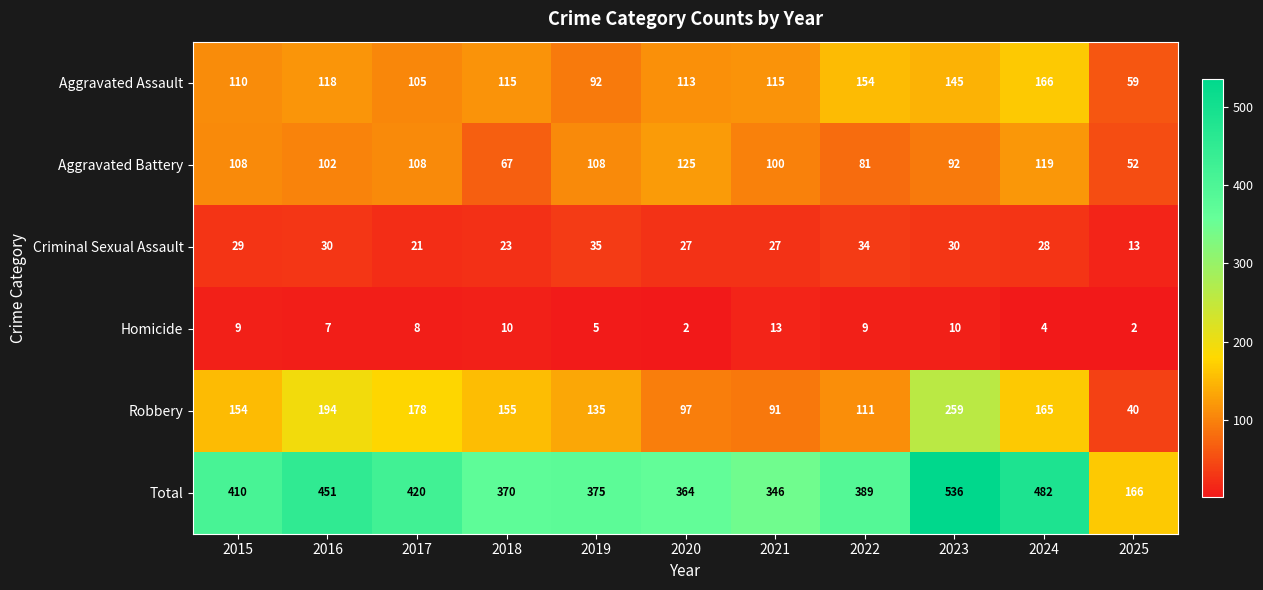

Rank the series by their maximum value, from lowest to highest.

Homicide, Criminal Sexual Assault, Aggravated Battery, Aggravated Assault, Robbery, Total